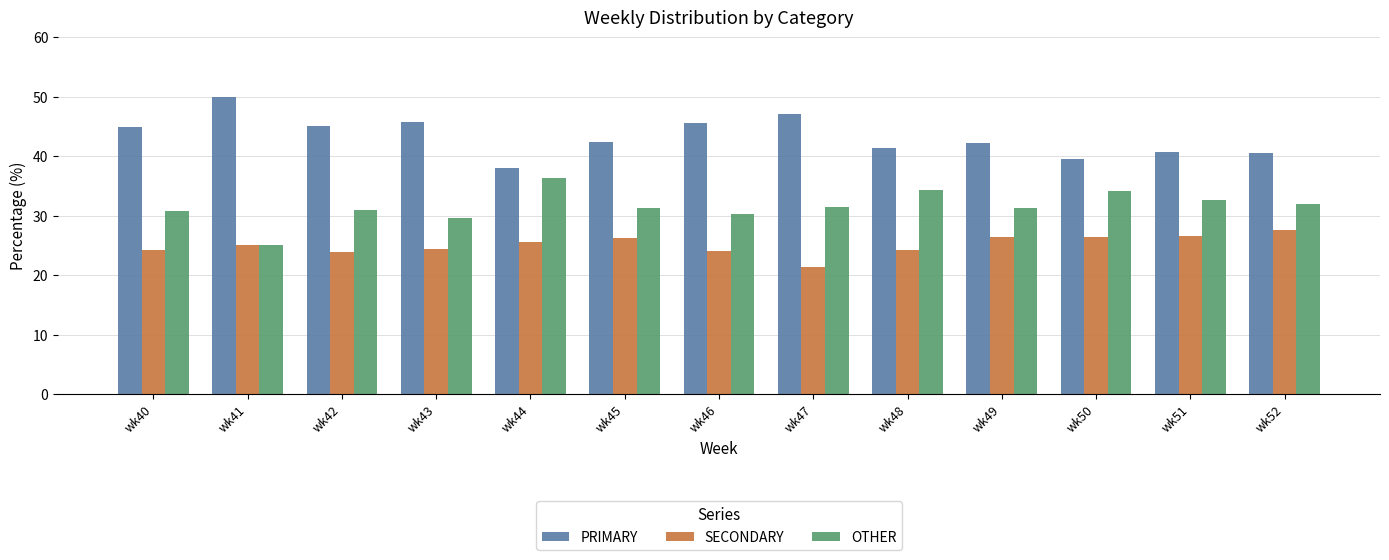

Which category has the lowest value in the PRIMARY series?

wk44